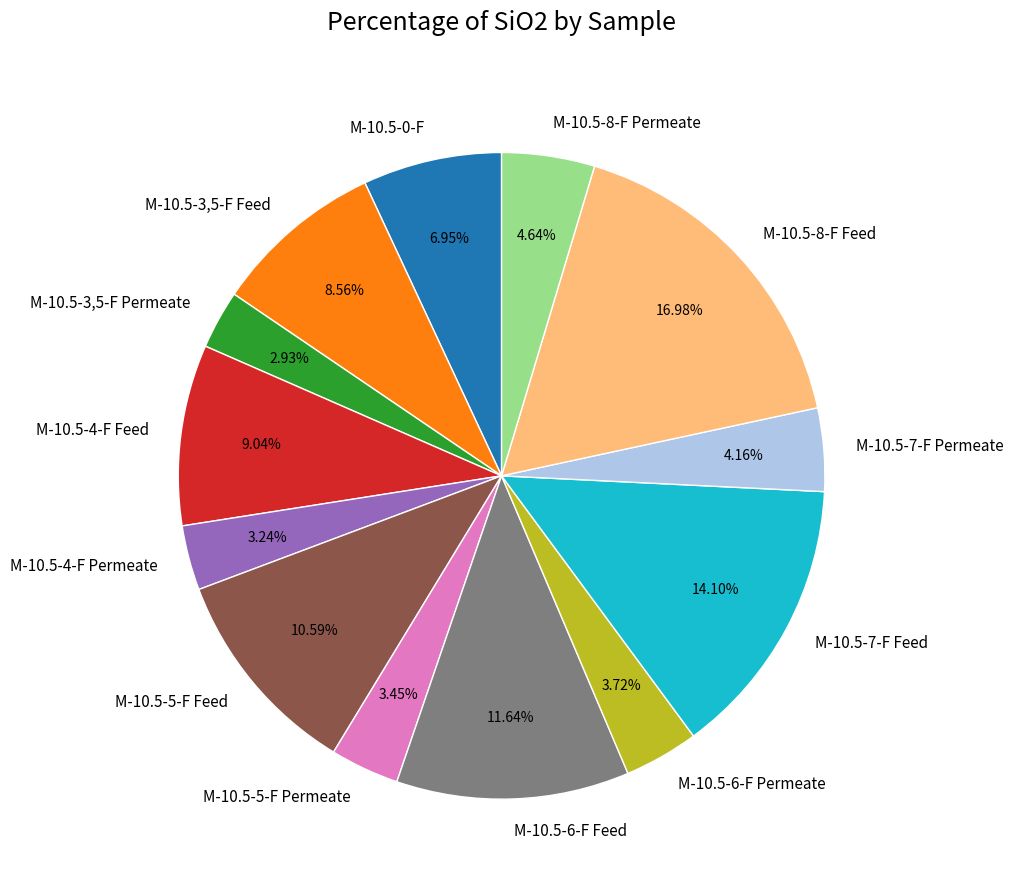

To the nearest percent, what is the difference between the M-10.5-5-F Permeate and M-10.5-7-F Permeate slice percentages?

1%